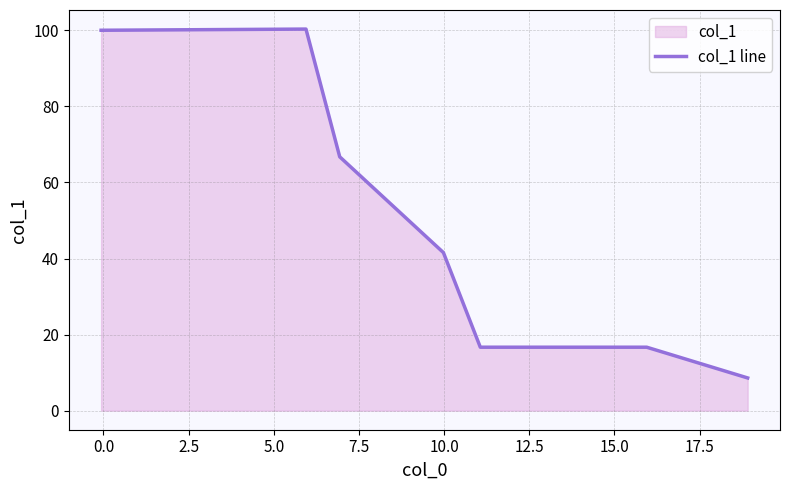

What is the difference between the maximum and minimum values?

91.7